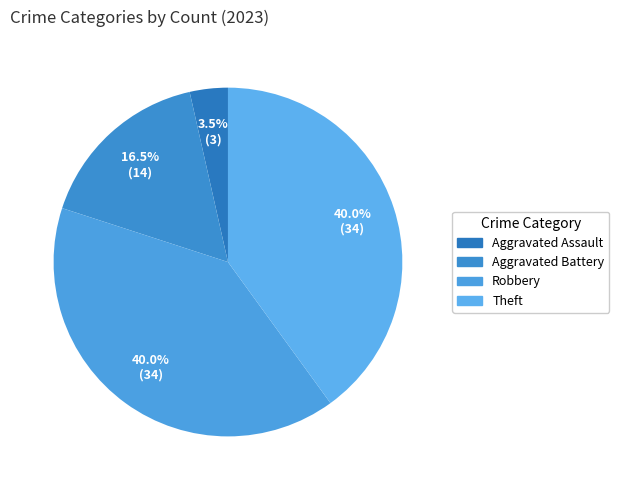

Which slice is the largest?

Robbery